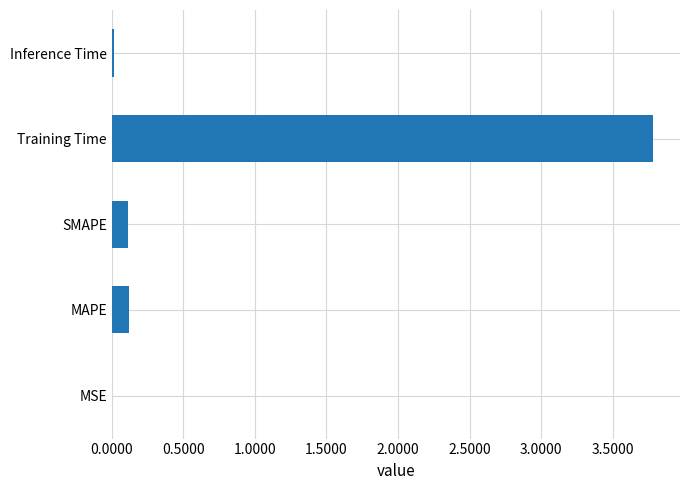

How many categories are shown in the chart?

5